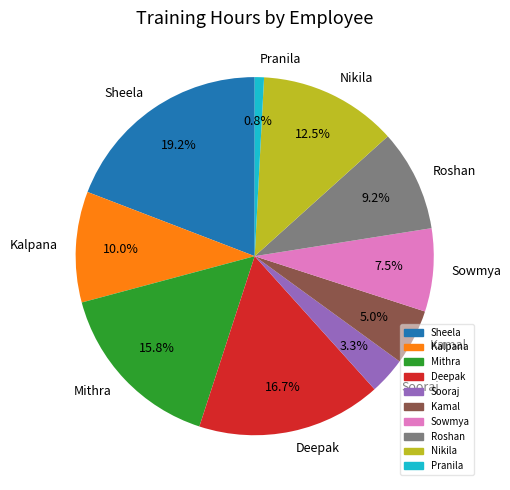

Which slice is the largest?

Sheela